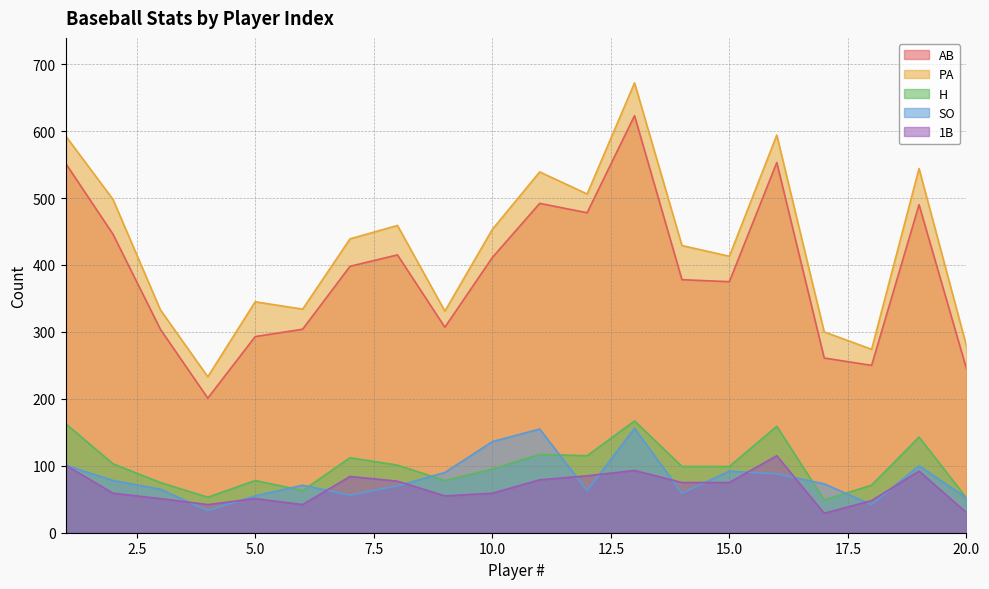

What is the difference between the highest and lowest values at 16?

506